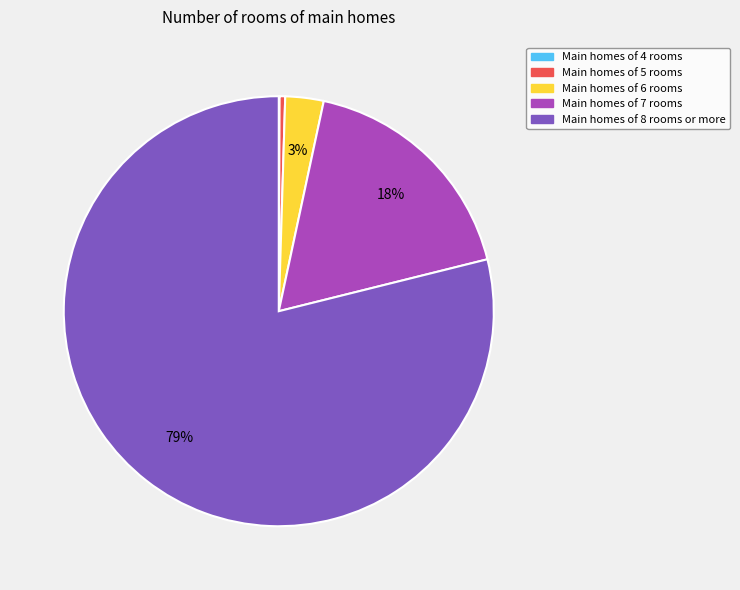

Is there any slice that represents more than half of the pie?

Yes